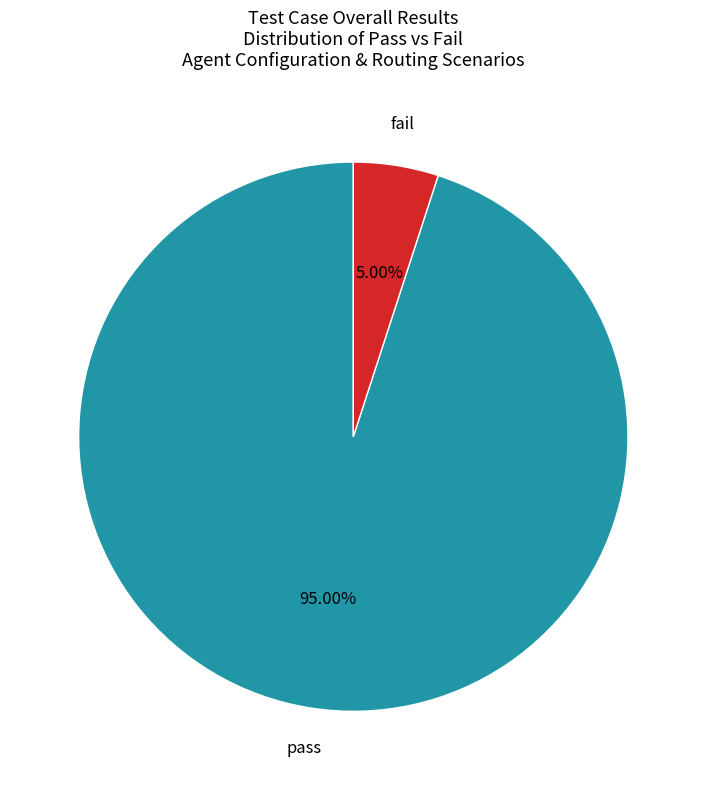

Is there a majority slice in this chart?

Yes